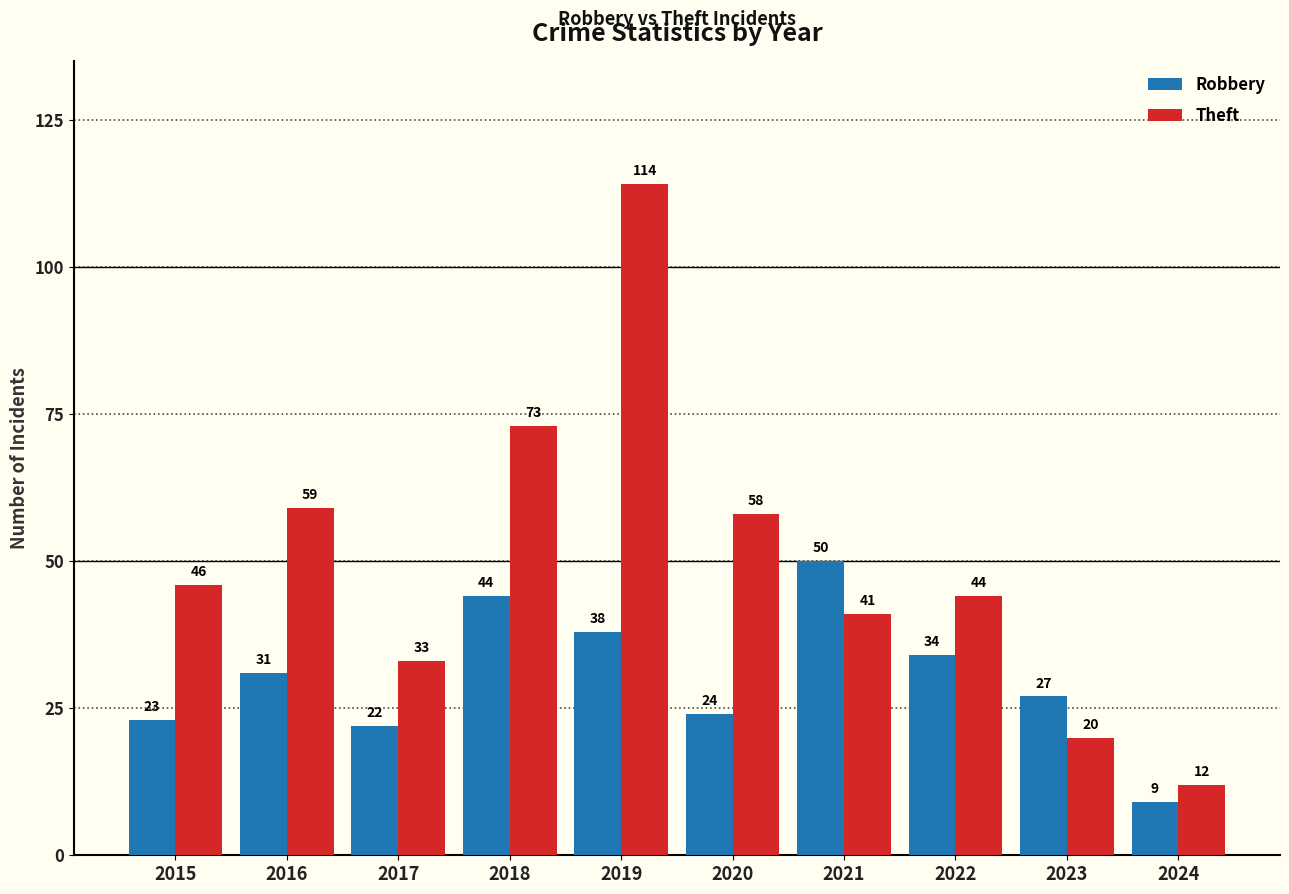

List the series in order of their overall mean, lowest first.

Robbery, Theft